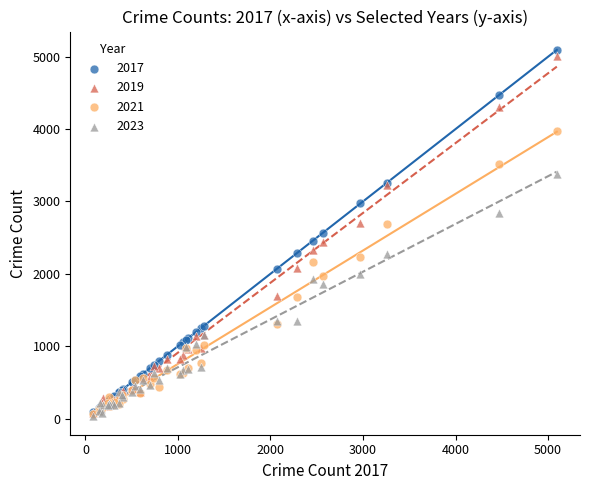

Which series contains the highest Y value?

2017